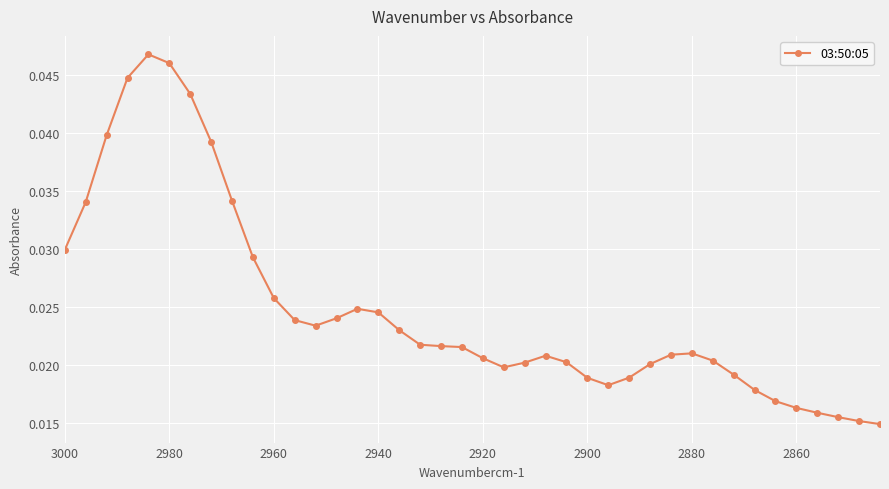

True or false: the data has more than 0 interior local peaks.

True